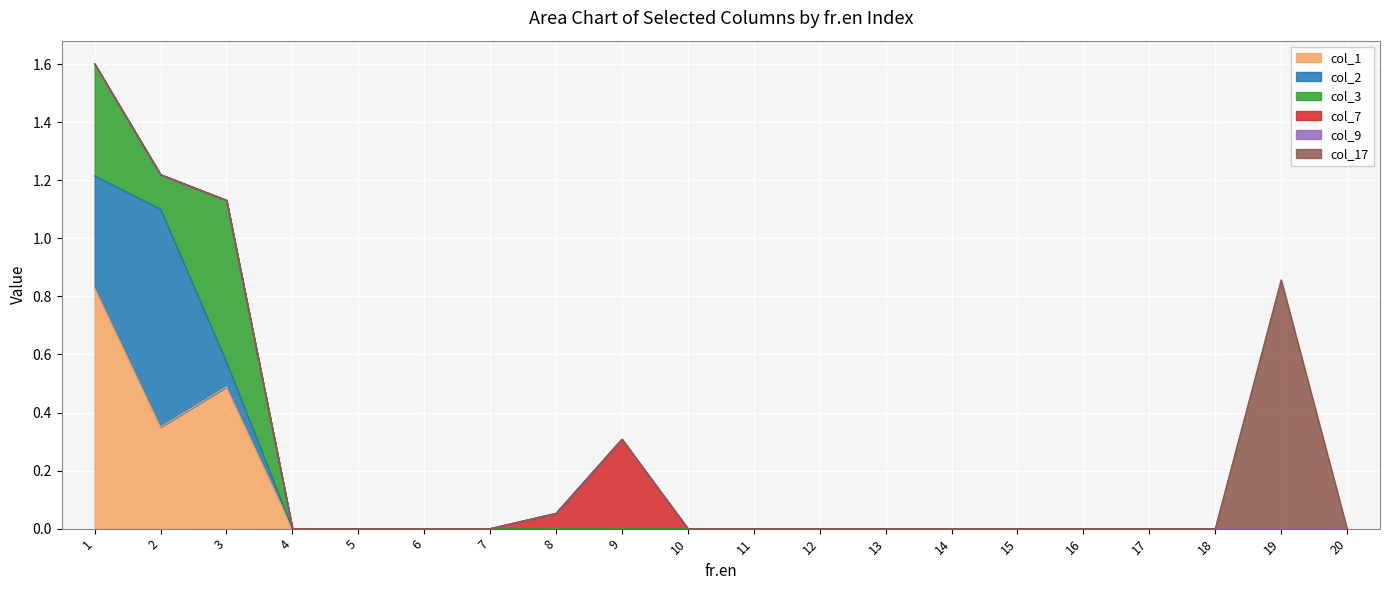

What is the difference between the maximum and minimum values in the col_1 series?

0.8